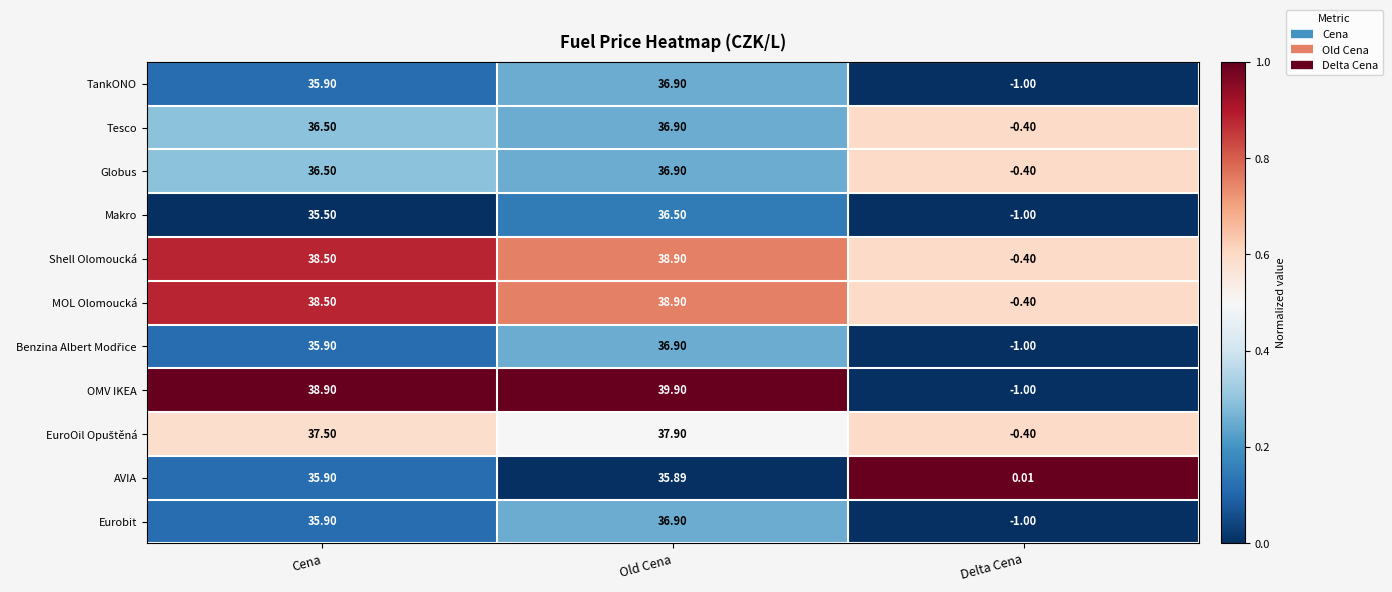

Rank the categories by Shell Olomoucká value from lowest to highest.

Delta Cena, Cena, Old Cena